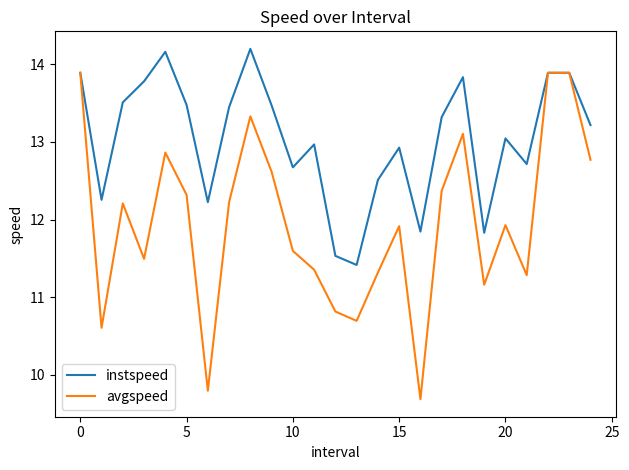

Which series has the largest total across all categories?

instspeed